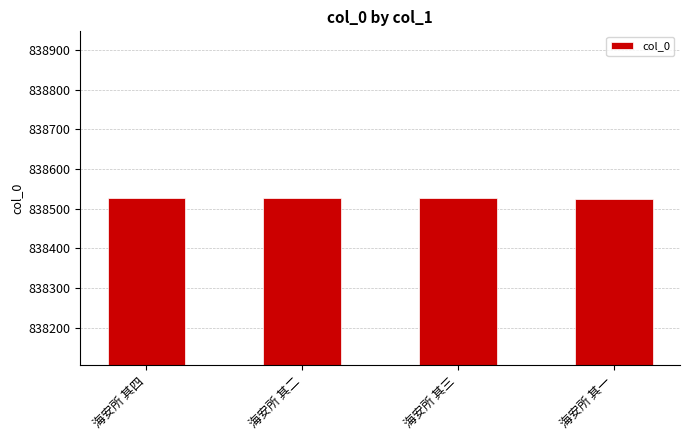

The value at 海安所 其一 is 242724. True or false?

False